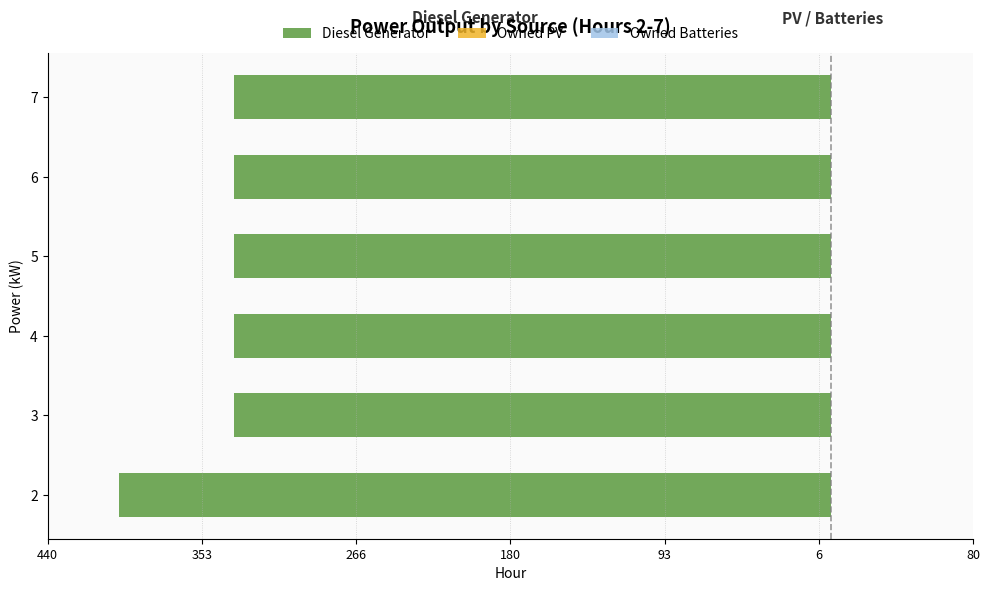

Are the bars horizontal?

Yes